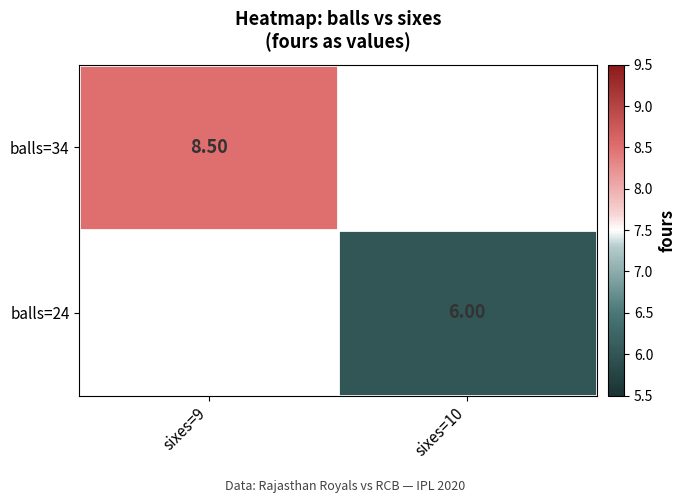

Is the value of balls=34 at sixes=9 greater than the value of balls=24 at sixes=10?

Yes